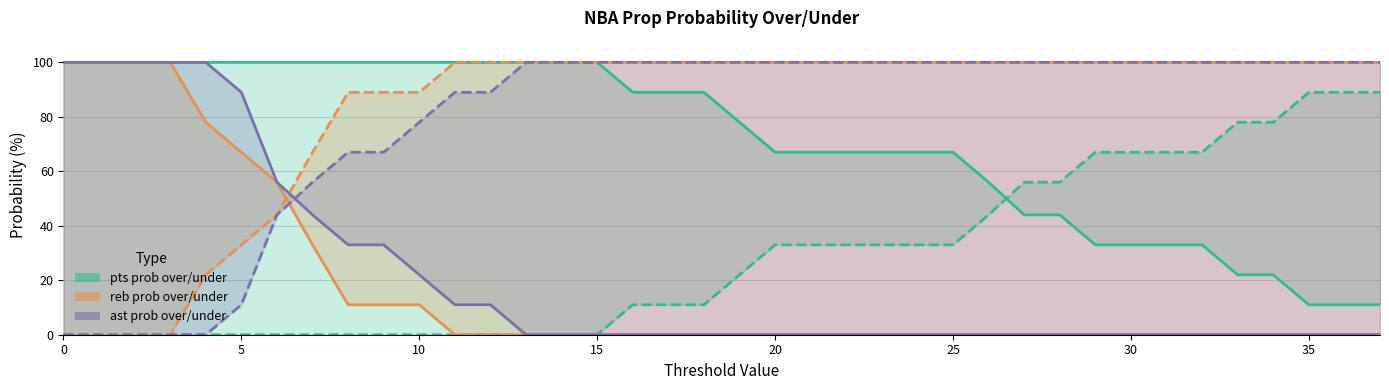

How many pts prob over values are between 44 and 100?

29